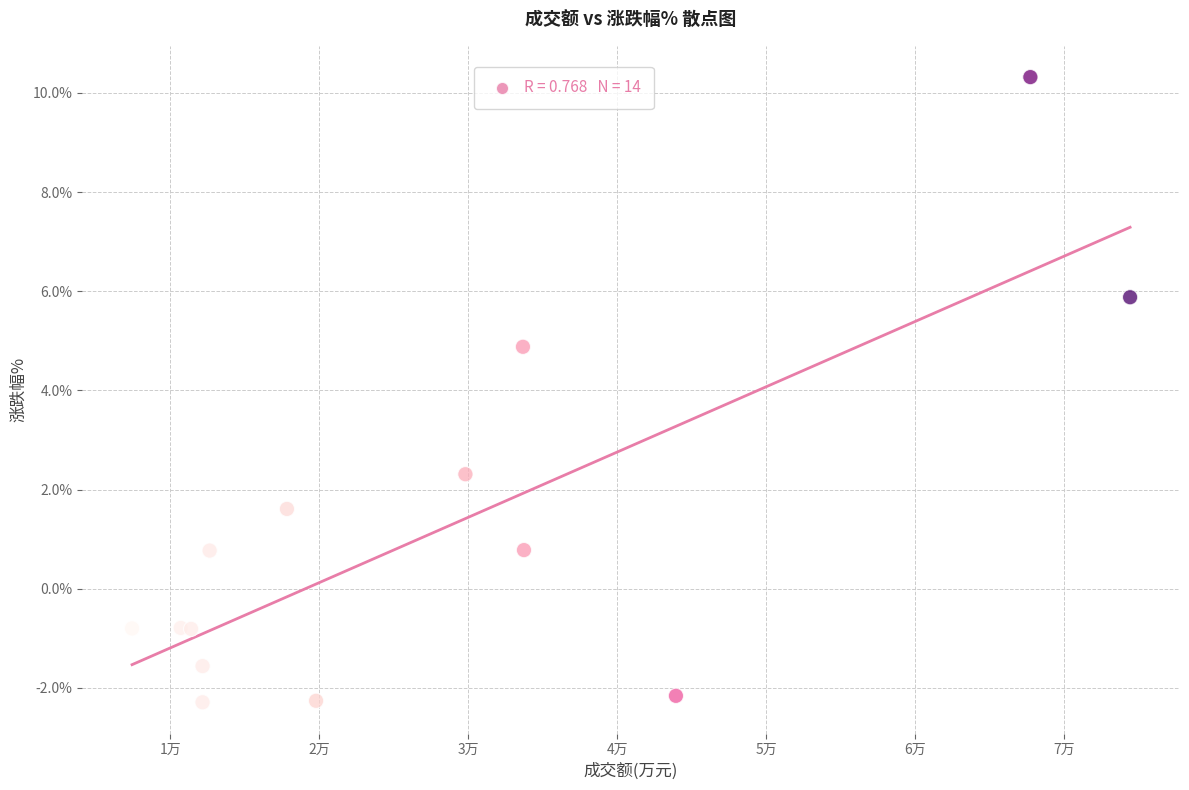

What Y value in the scatter plot is closest to 4?

4.9